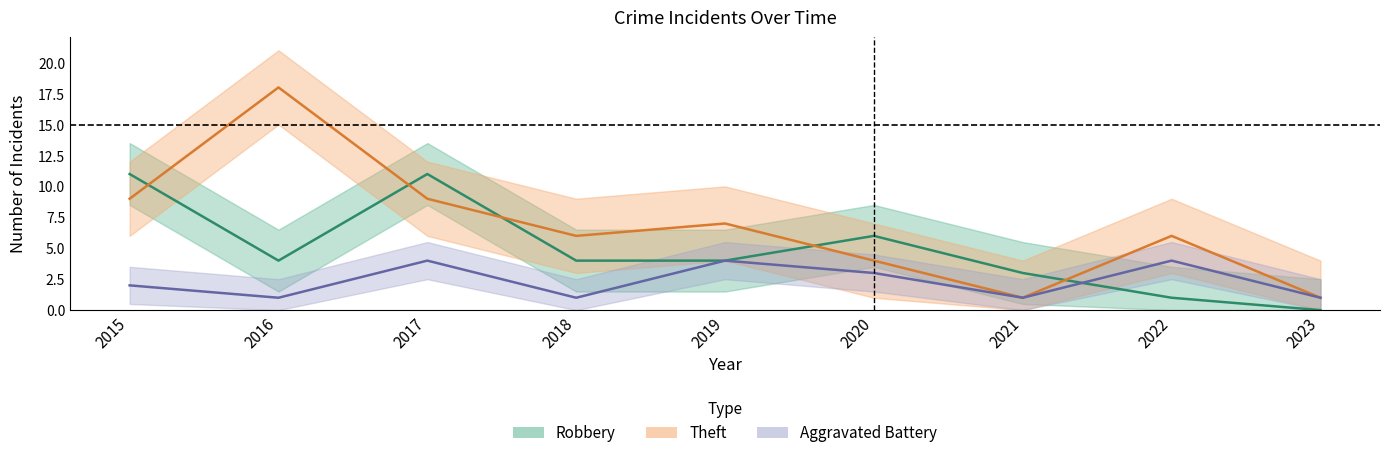

At how many categories does at least one series exceed 12?

1